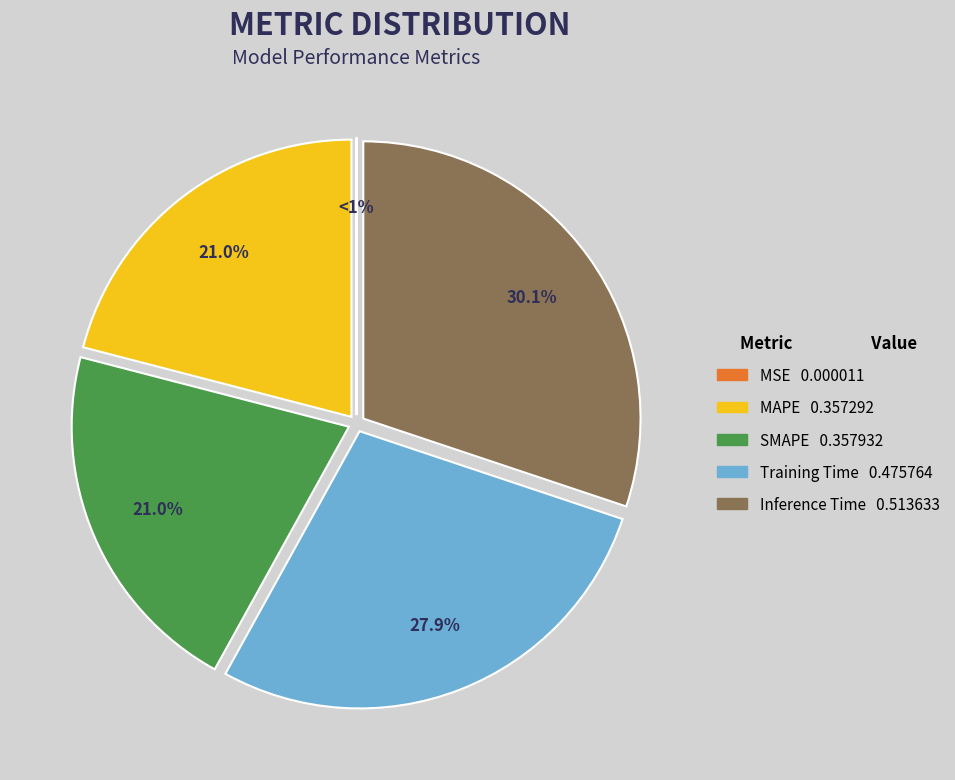

What is the largest slice in the pie chart?

Inference Time